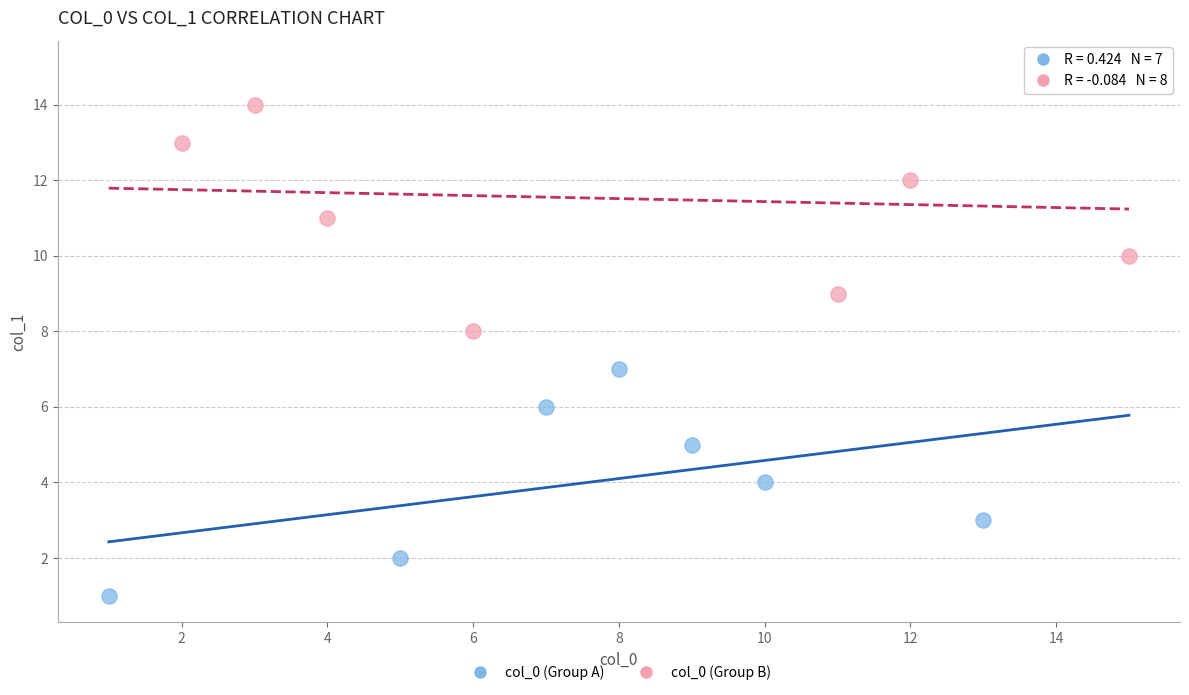

What are all the series names shown in the legend?

col_0 (Group A), col_0 (Group B)